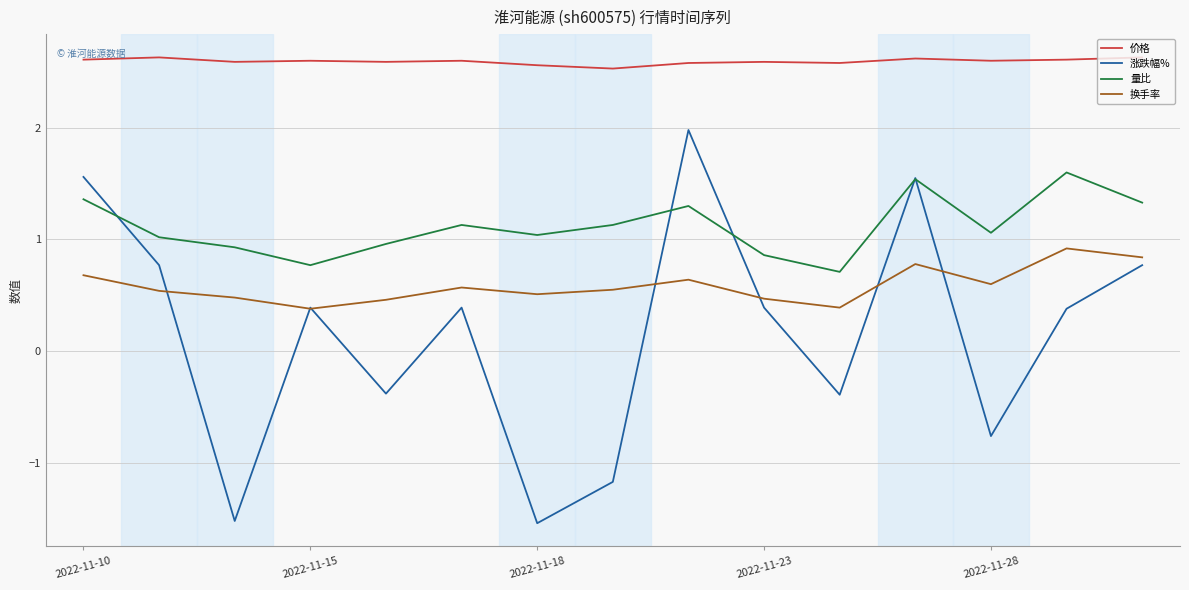

What is the maximum value for 价格?

2.6